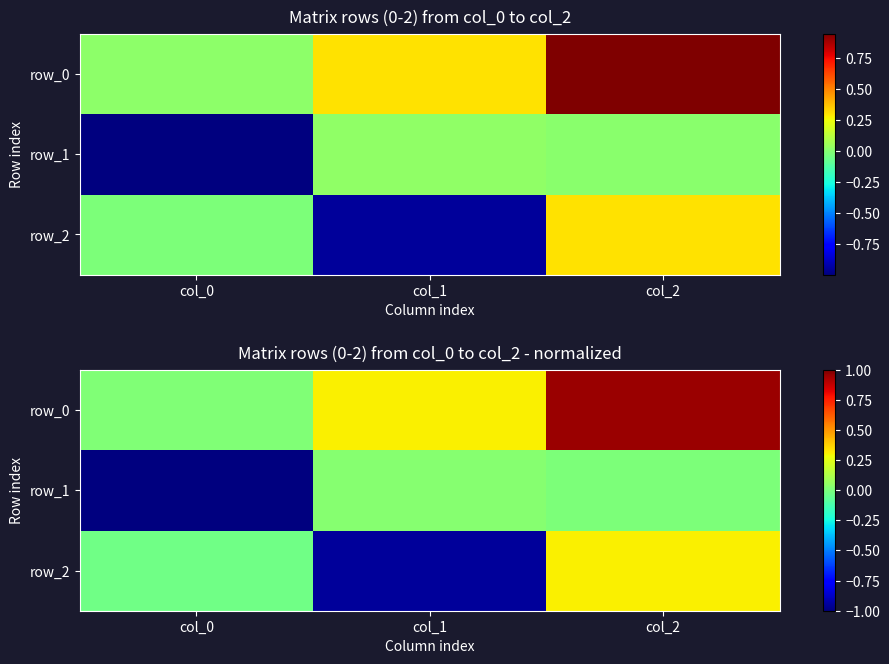

Reading left to right, transcribe all the data shown in this chart.

row_0: 0.0	0.3	1.0
row_1: -1.0	0.0	0.0
row_2: -0.0	-1.0	0.3